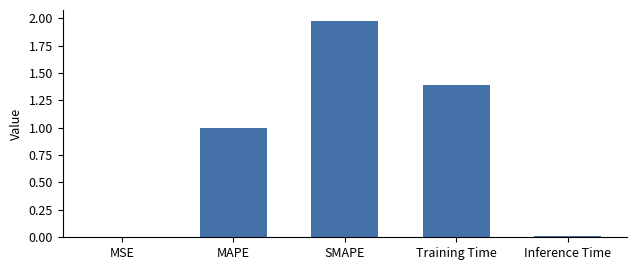

What is the approximate value at MAPE?

1.0